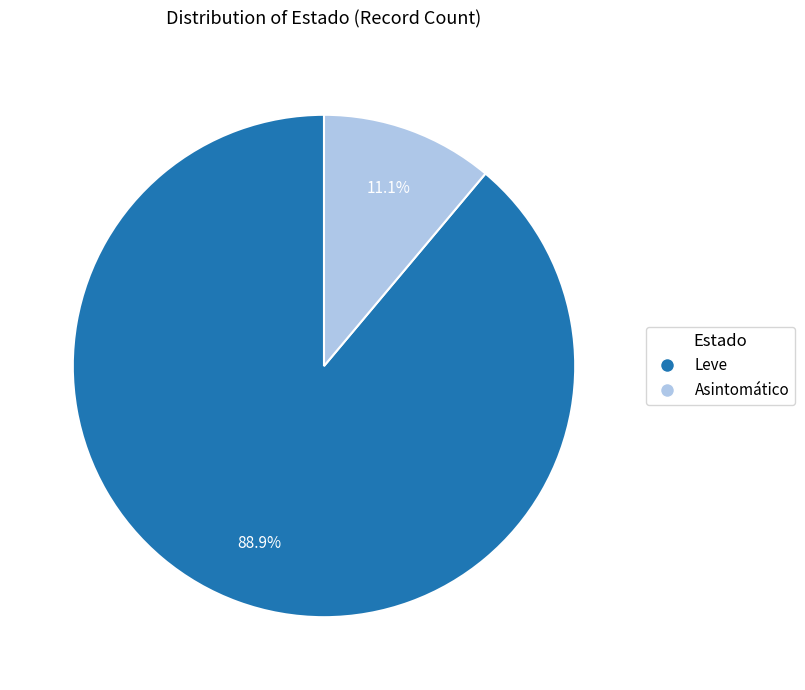

To the nearest percent, what is the combined percentage of Asintomático and Leve?

100%